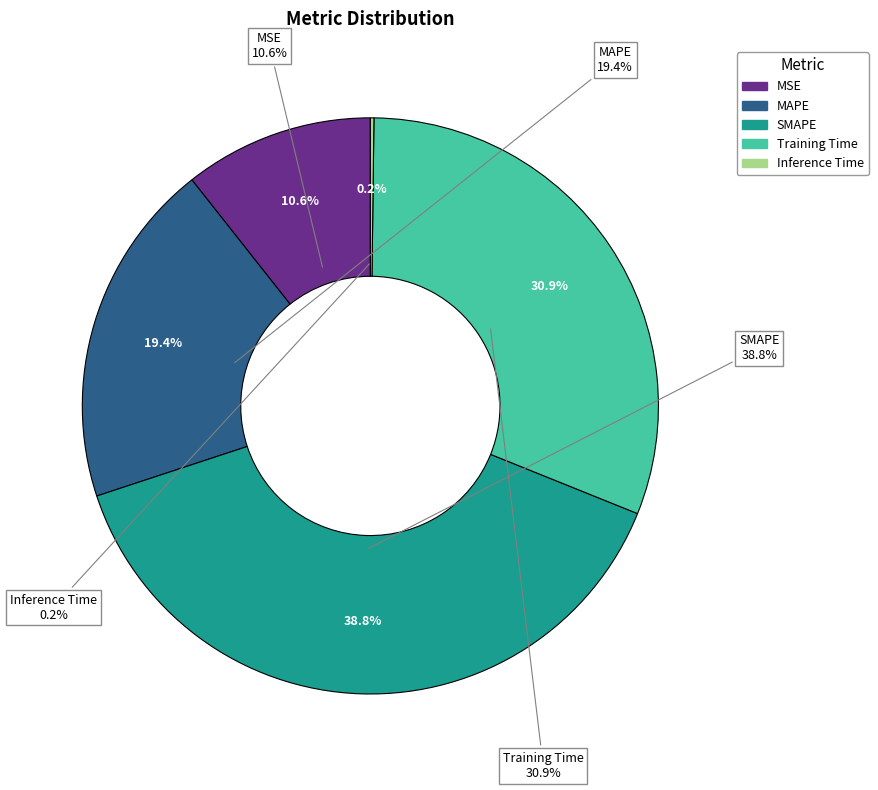

Is there any slice that represents more than half of the pie?

No